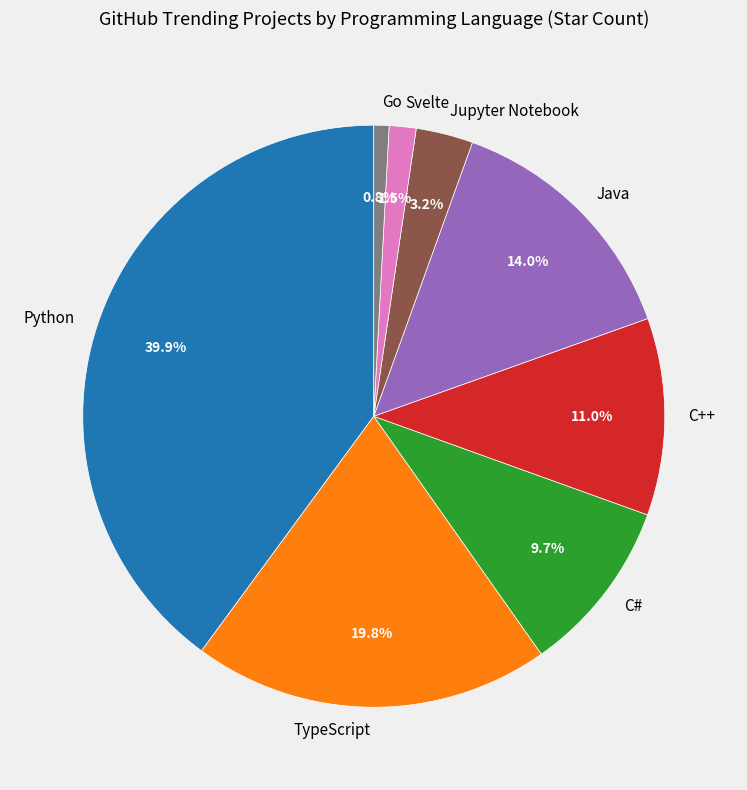

Is it true that Jupyter Notebook is 11% of the pie?

False